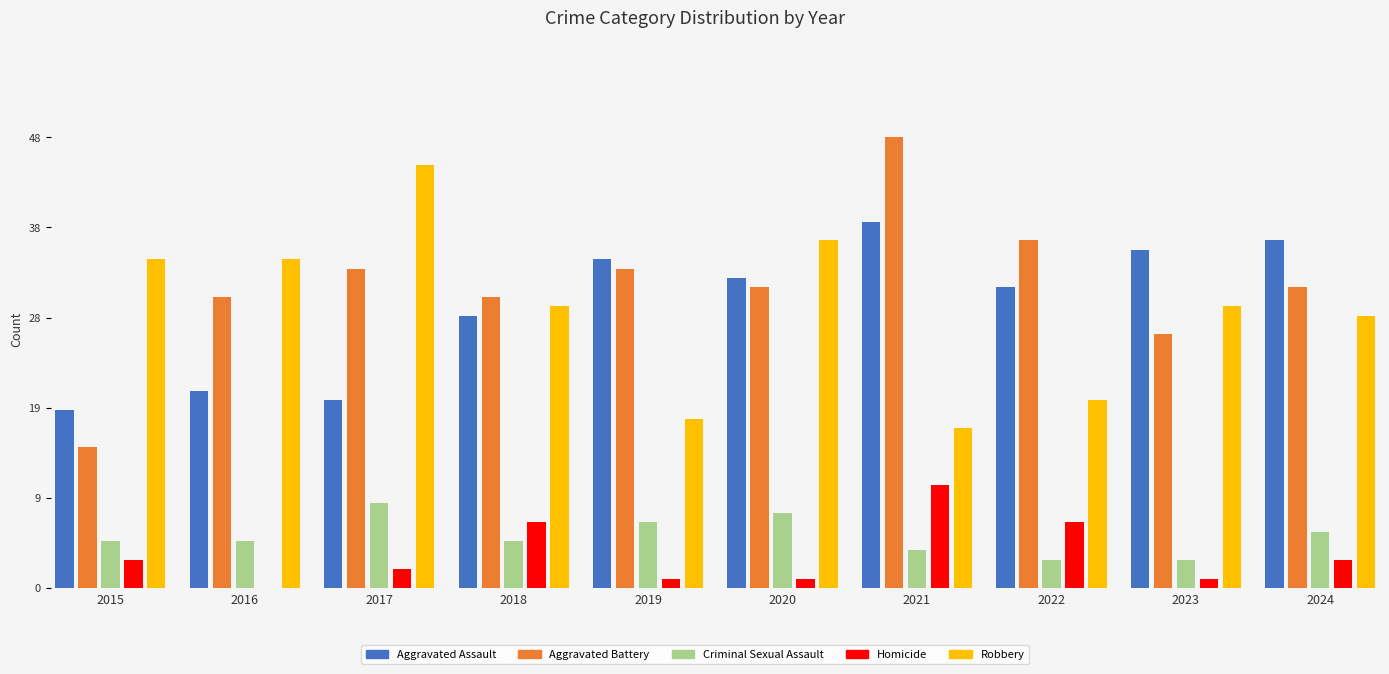

Is it true that Aggravated Battery equals 49 at 2020?

False